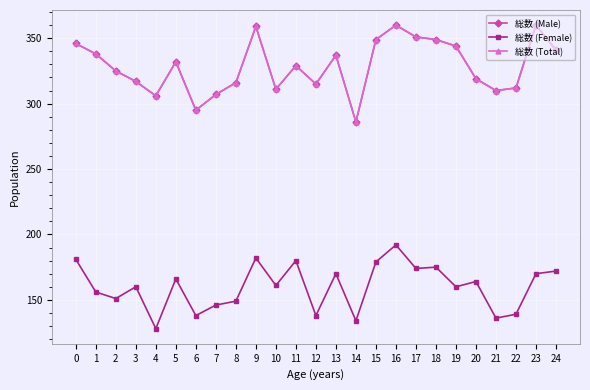

What is the spread (max minus min) of values at 22?

173